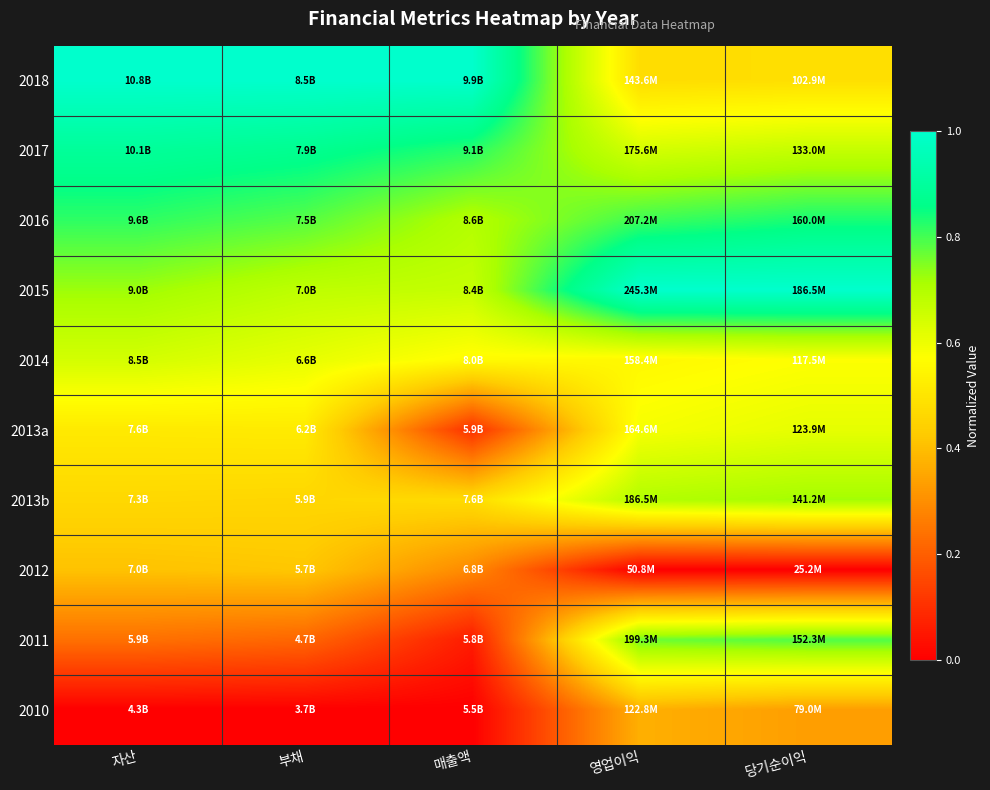

Reading left to right, list all the values displayed in this chart.

2018: 자산=1.0	부채=1.0	매출액=1.0	영업이익=0.5	당기순이익=0.5
2017: 자산=0.9	부채=0.9	매출액=0.8	영업이익=0.6	당기순이익=0.7
2016: 자산=0.8	부채=0.8	매출액=0.7	영업이익=0.8	당기순이익=0.8
2015: 자산=0.7	부채=0.7	매출액=0.7	영업이익=1.0	당기순이익=1.0
2014: 자산=0.6	부채=0.6	매출액=0.6	영업이익=0.6	당기순이익=0.6
2013a: 자산=0.5	부채=0.5	매출액=0.1	영업이익=0.6	당기순이익=0.6
2013b: 자산=0.5	부채=0.5	매출액=0.5	영업이익=0.7	당기순이익=0.7
2012: 자산=0.4	부채=0.4	매출액=0.3	영업이익=0.0	당기순이익=0.0
2011: 자산=0.2	부채=0.2	매출액=0.1	영업이익=0.8	당기순이익=0.8
2010: 자산=0.0	부채=0.0	매출액=0.0	영업이익=0.4	당기순이익=0.3